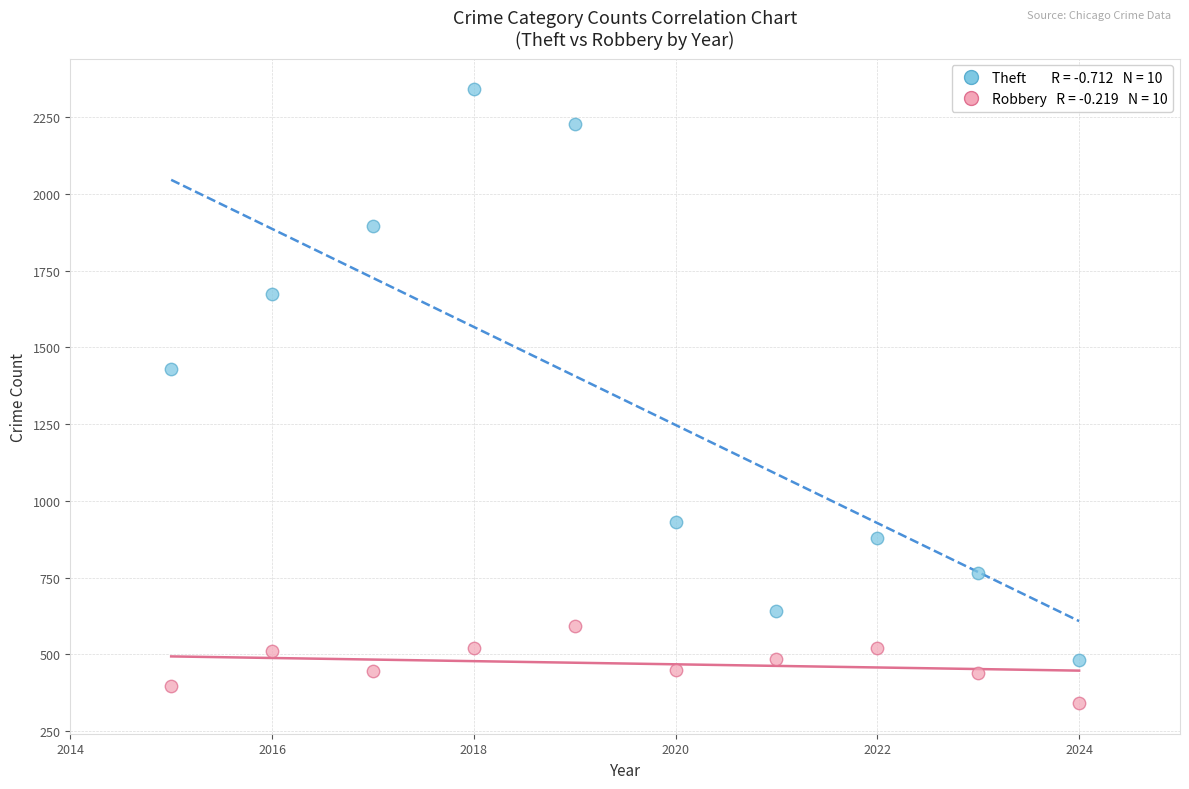

Across all data points, what is the range of X values (max minus min)?

9